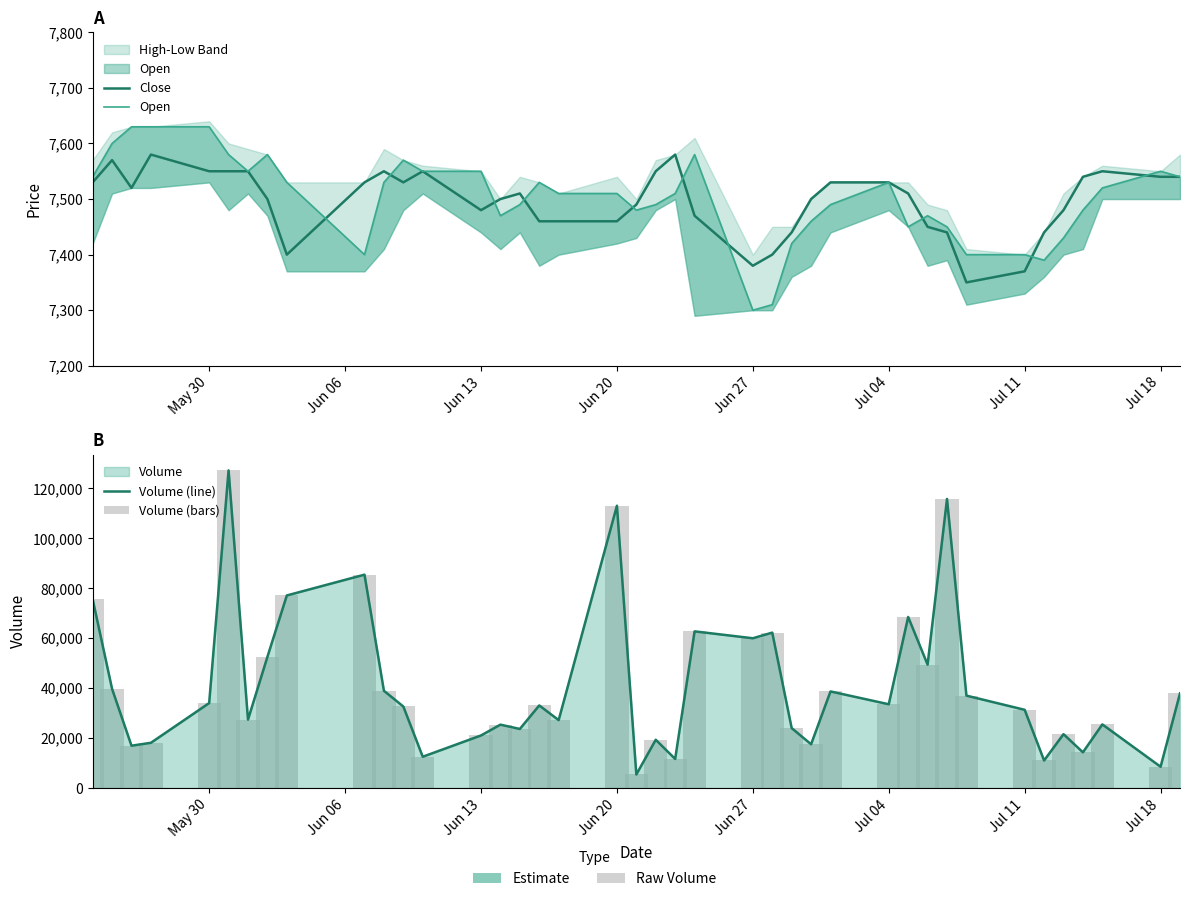

How many series are shown in this chart?

4